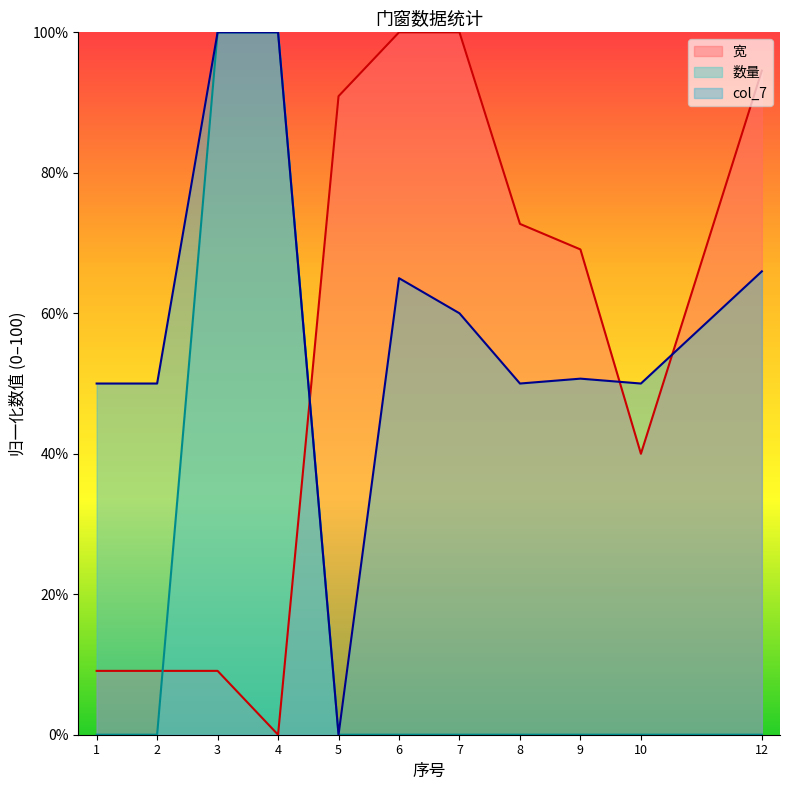

At which category is the sum across all series the highest?

3